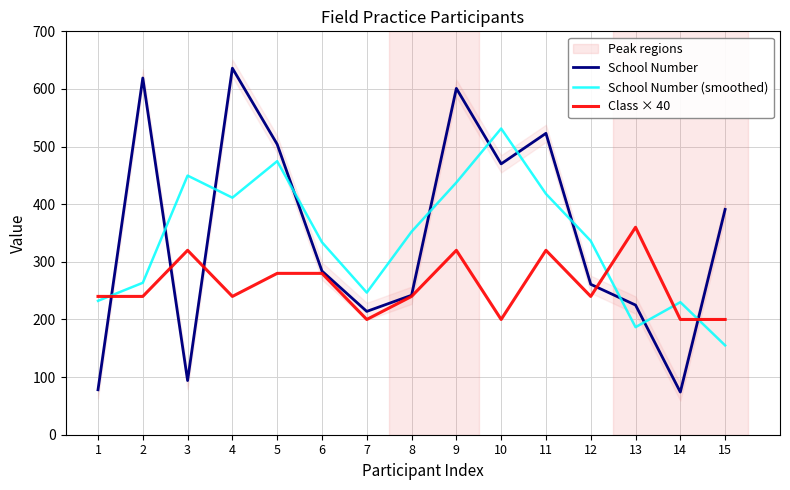

What are all the series names shown in the legend?

School Number, School Number (smoothed), Class × 40